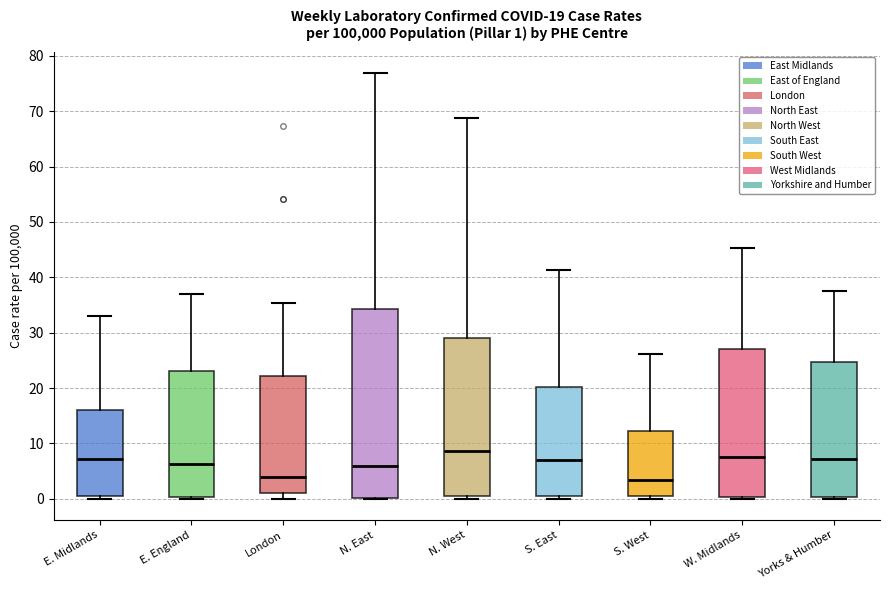

Which box is the tallest, from its lower edge to its upper edge?

N. East